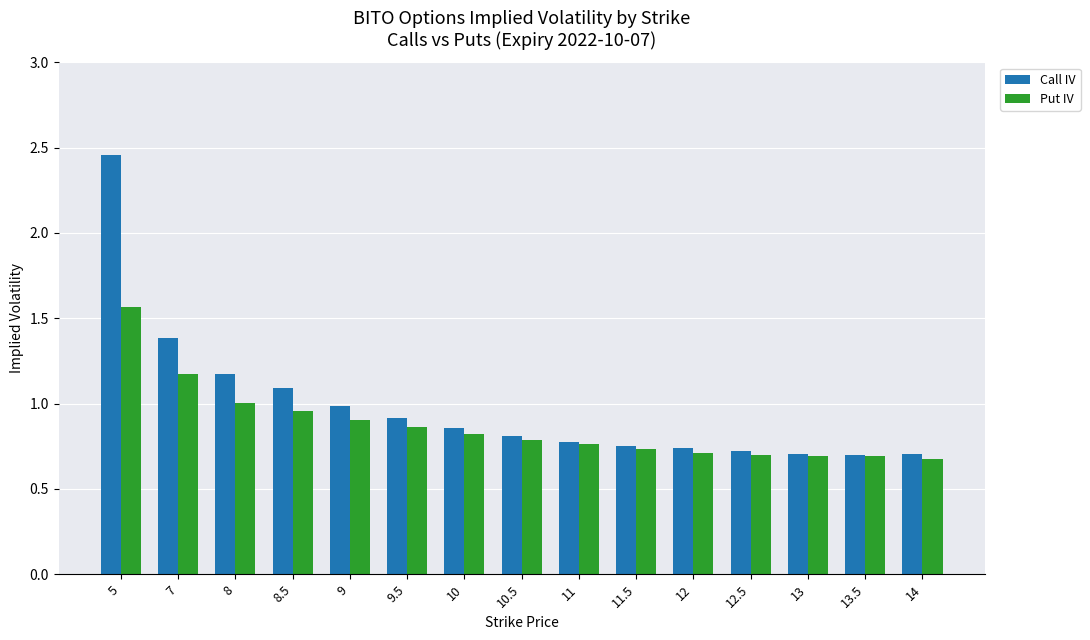

The value of Put IV at 7 is 0.5. True or false?

False